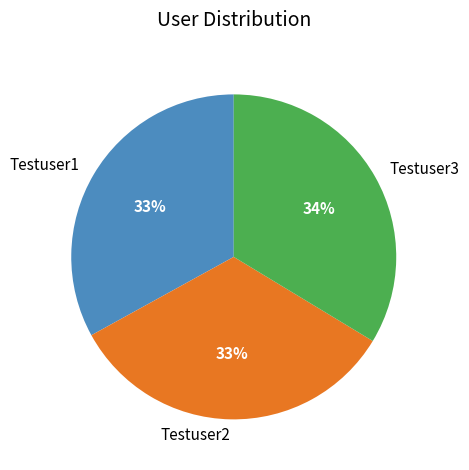

What percentage is the Testuser2 slice, to the nearest percent?

33%